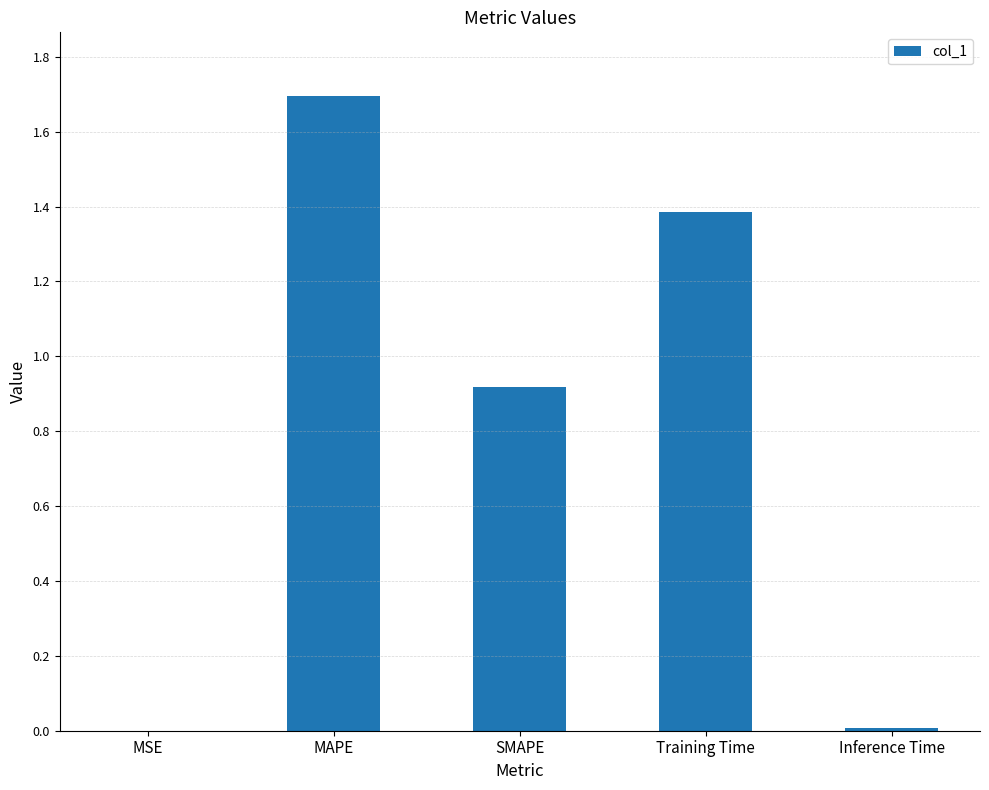

What is the ratio of the value at MAPE to the value at Training Time?

1.2